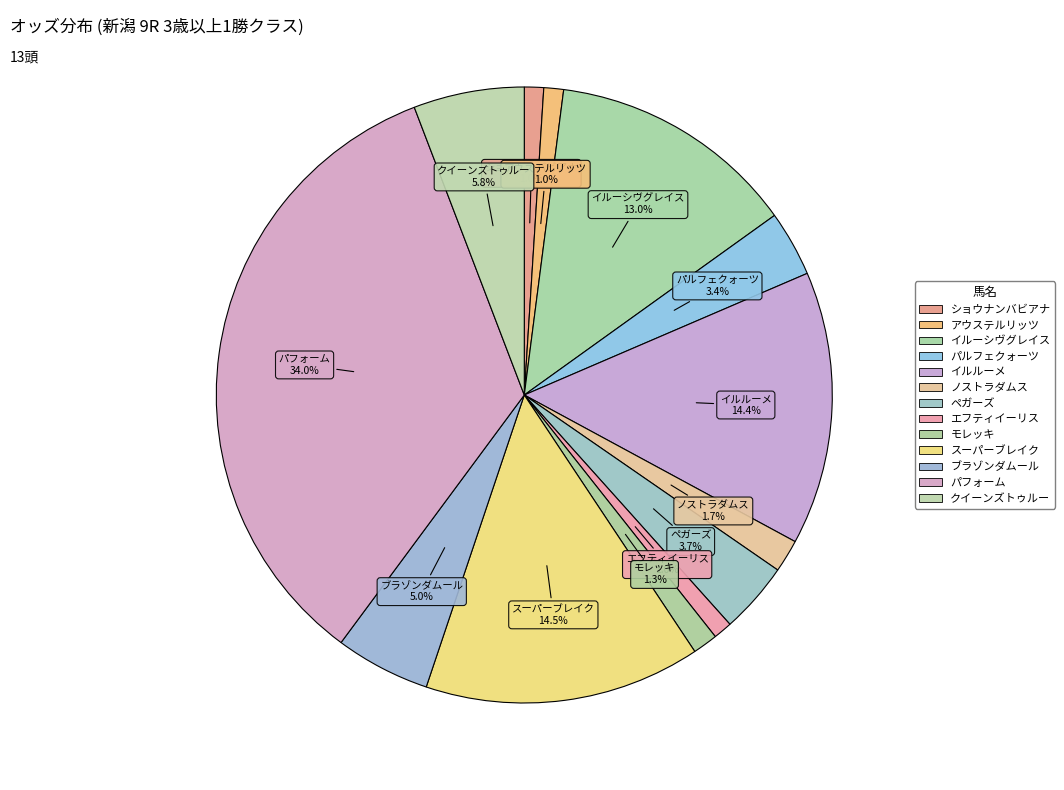

Is the sum of ノストラダムス and ブラゾンダムール greater than half?

No